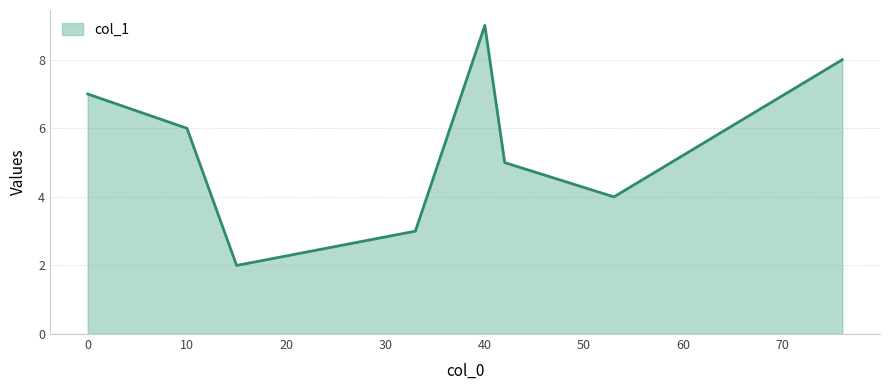

Does the chart have visible grid lines?

Yes